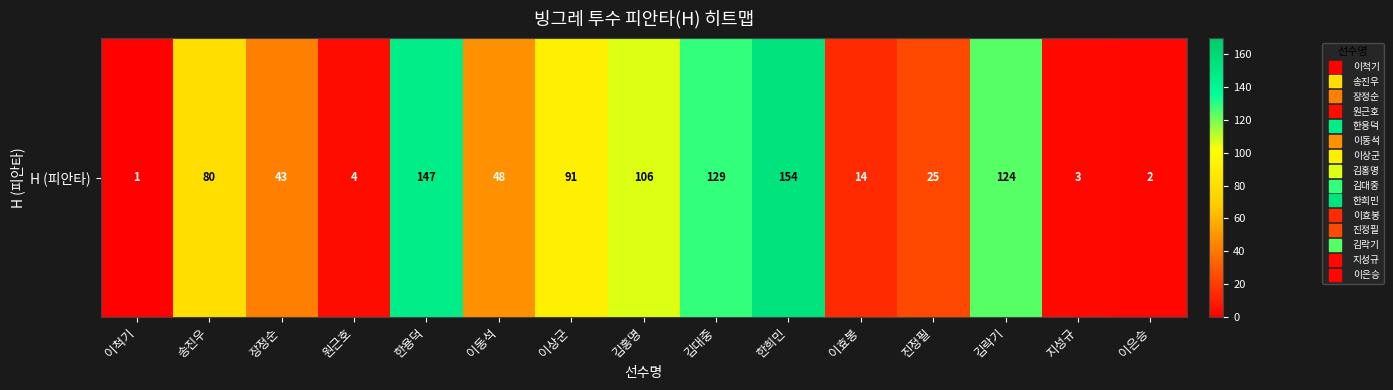

Reading right to left, list all the values displayed in this chart.

이은승=2	지성규=3	김락기=124	진정필=25	이효봉=14	한희민=154	김대중=129	김홍명=106	이상군=91	이동석=48	한용덕=147	원근호=4	장정순=43	송진우=80	이척기=1